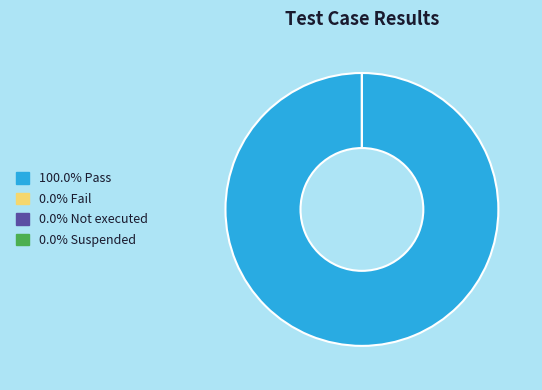

Between Fail and Not executed, which is larger?

Fail